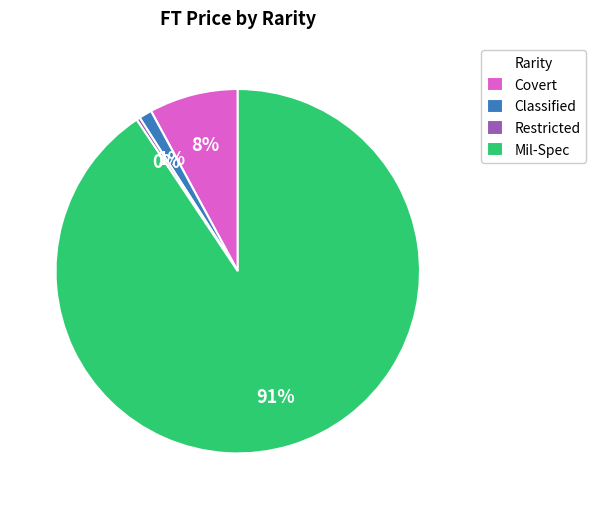

To the nearest percent, what is the combined percentage of Covert and Restricted?

8%